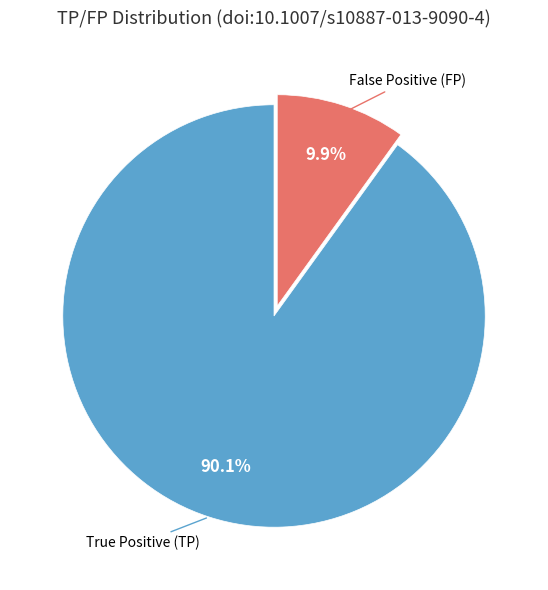

Count the number of slices in the pie.

2